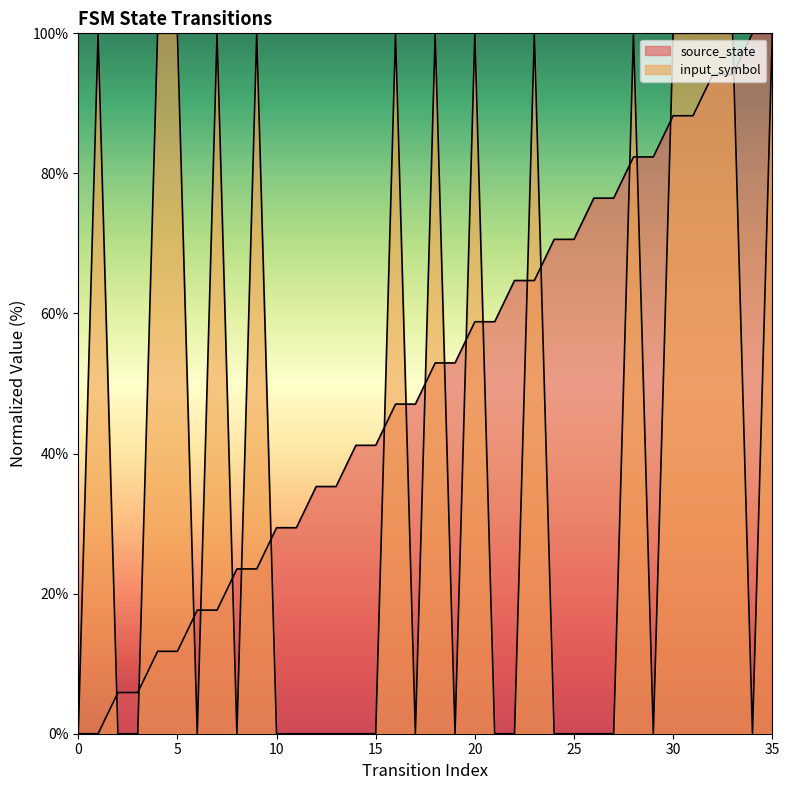

After their last crossing, which series has the higher values: source_state or input_symbol?

source_state